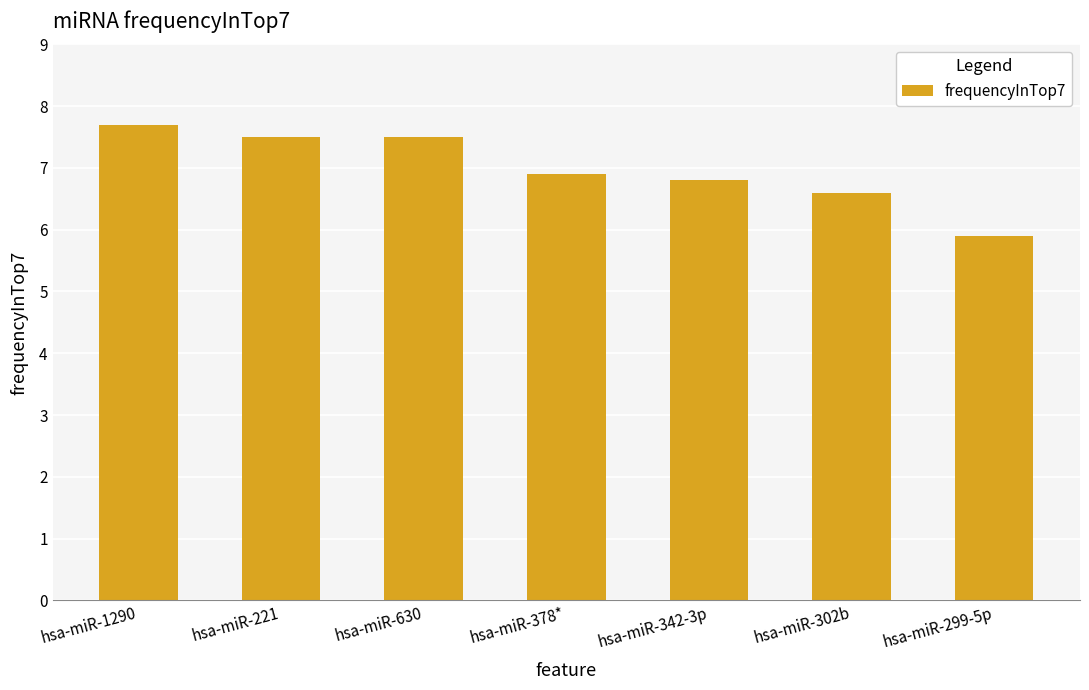

What is the difference between the values at hsa-miR-221 and hsa-miR-378*?

0.6